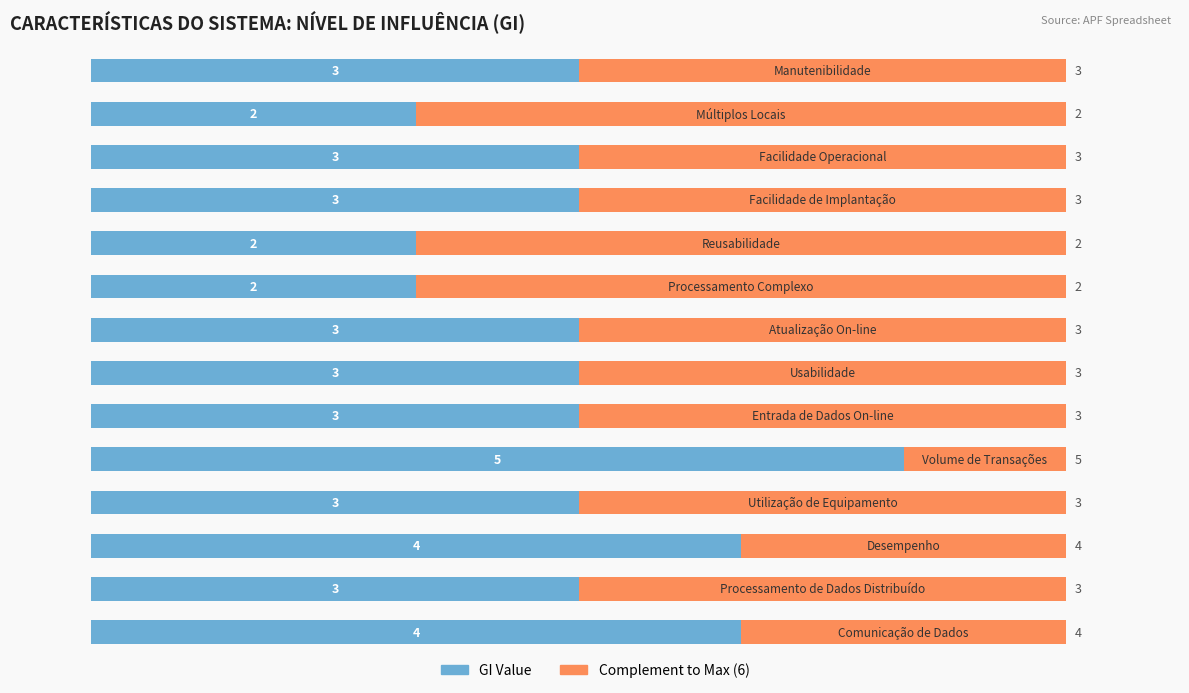

How many categories are shown in the chart?

14